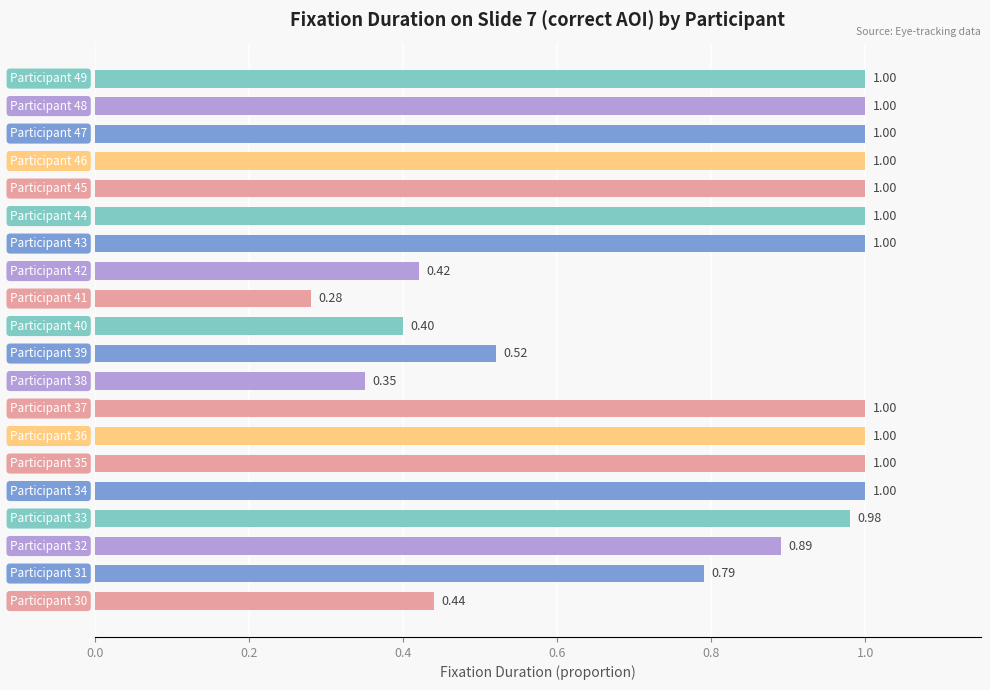

What is the difference between the second highest and minimum values?

0.7